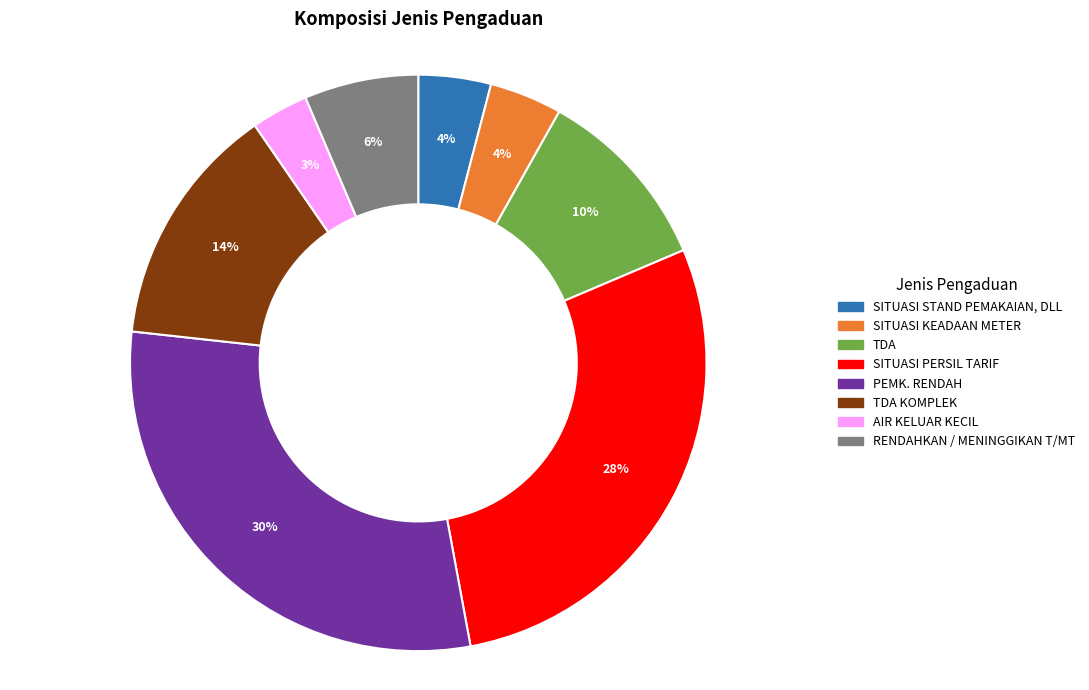

To the nearest percent, what is the average slice percentage?

12%